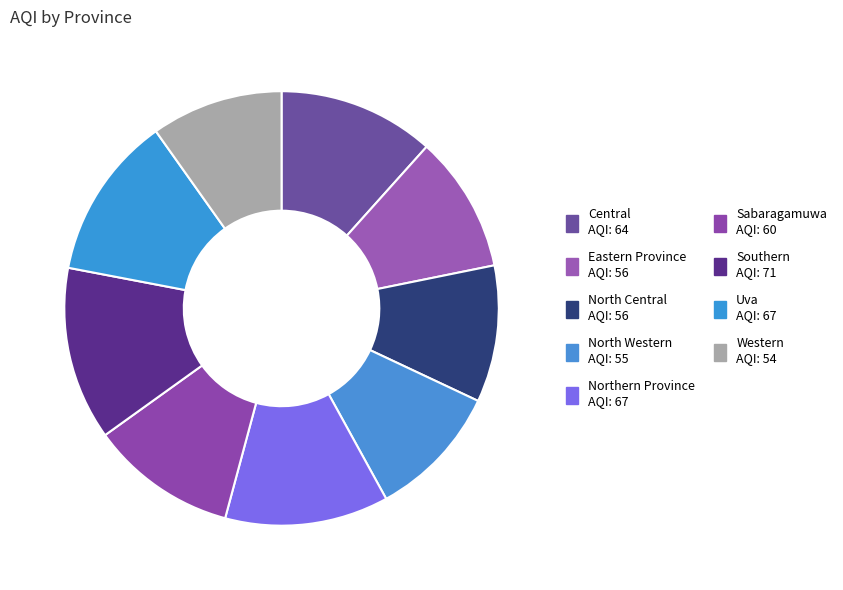

Rank the categories by value from highest to lowest.

Southern, Northern Province, Uva, Central, Sabaragamuwa, Eastern Province, North Central, North Western, Western